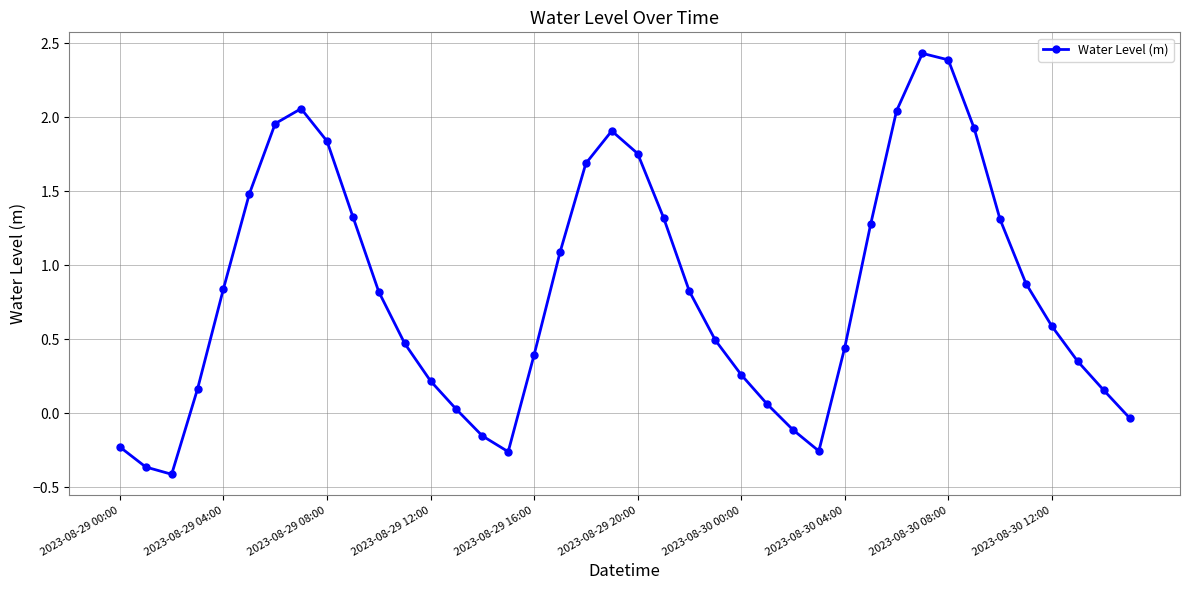

What is the greatest value displayed?

2.4